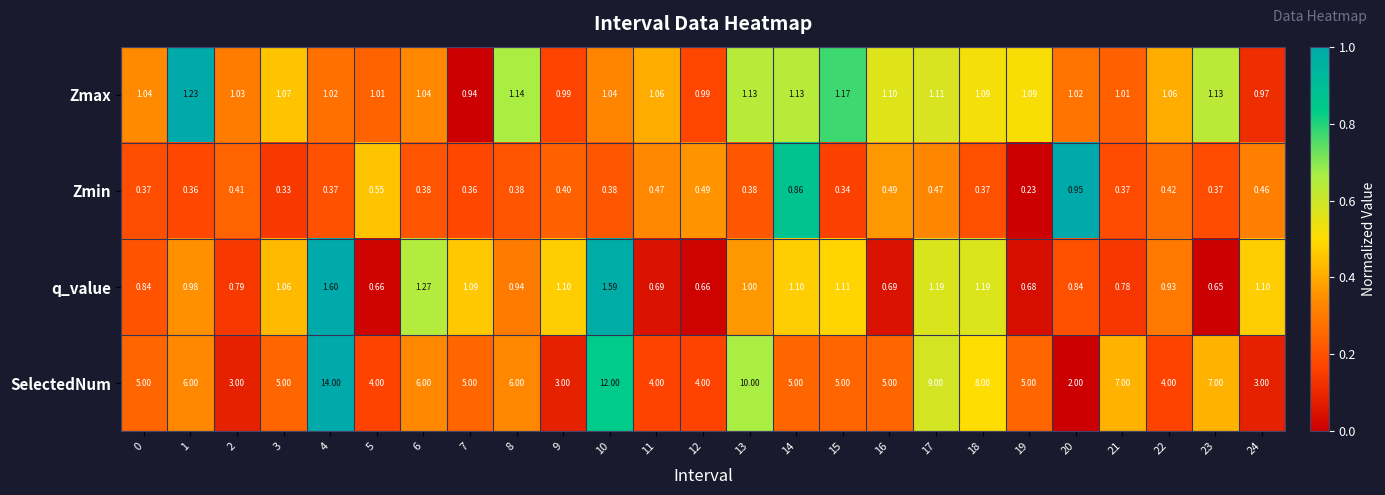

Which series has the widest spread of values?

SelectedNum